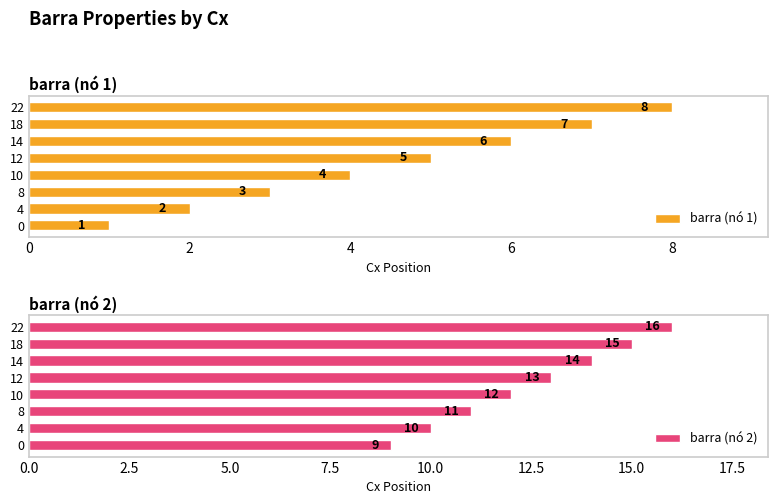

Rank the categories by barra (nó 2) value from highest to lowest.

22, 18, 14, 12, 10, 8, 4, 0